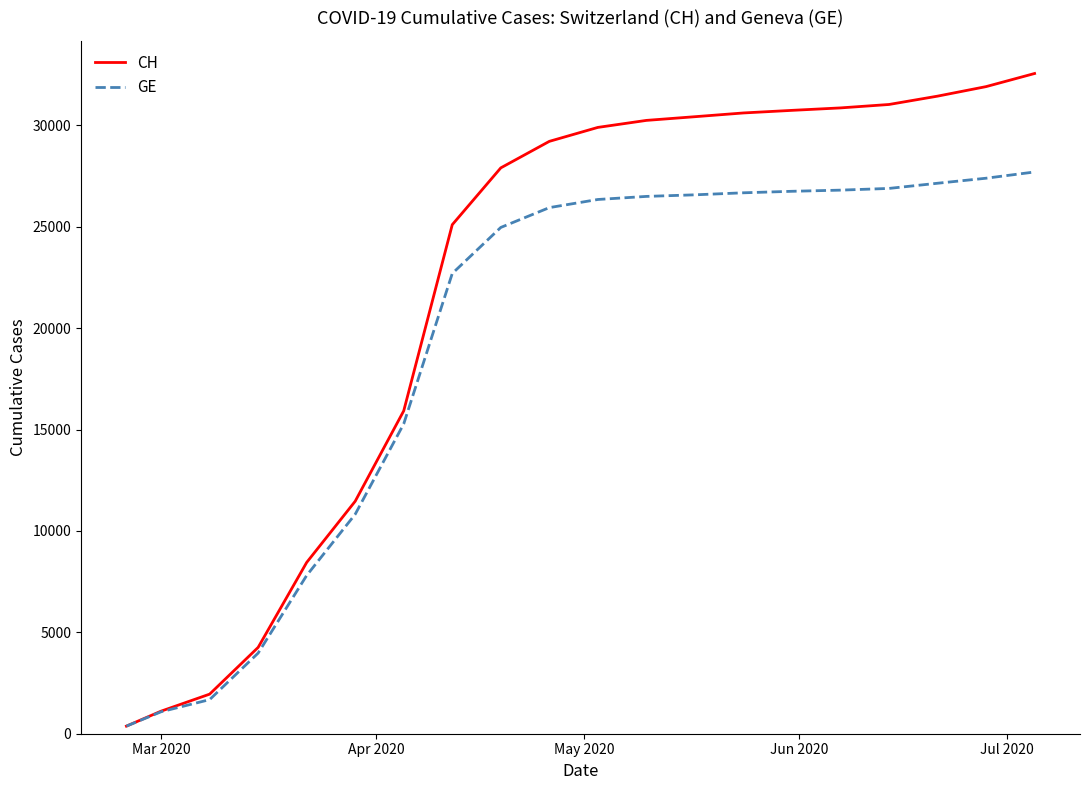

How many lines are shown in the chart?

2